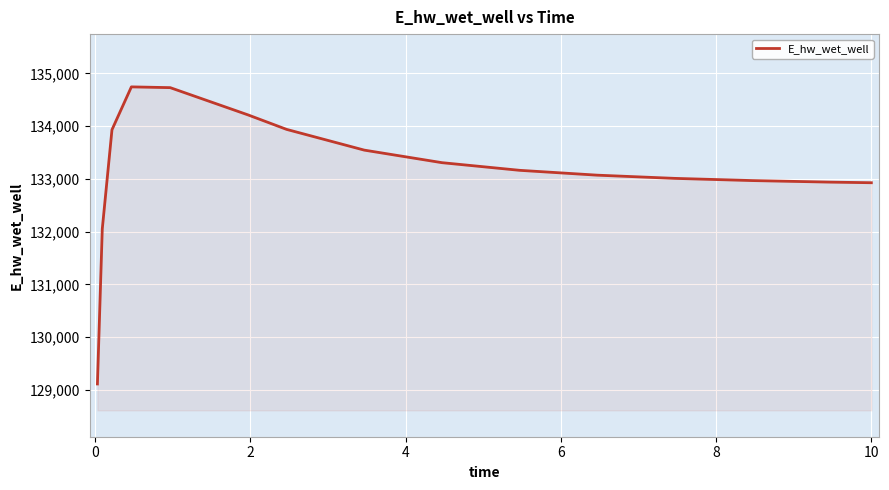

What is the difference between the maximum and minimum values?

5630.4